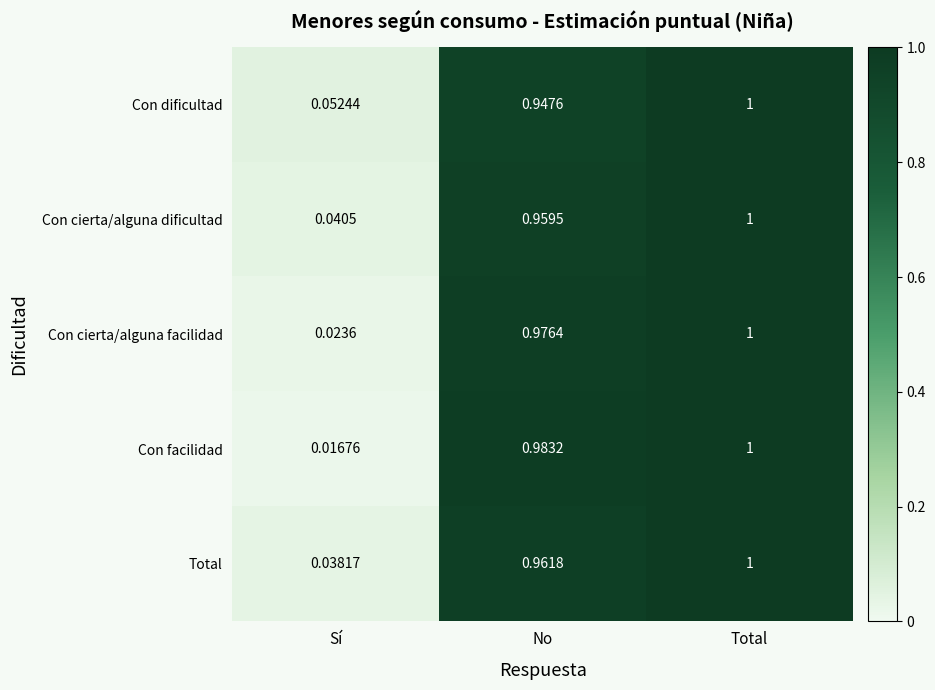

Which category has the lowest value across all series?

Sí